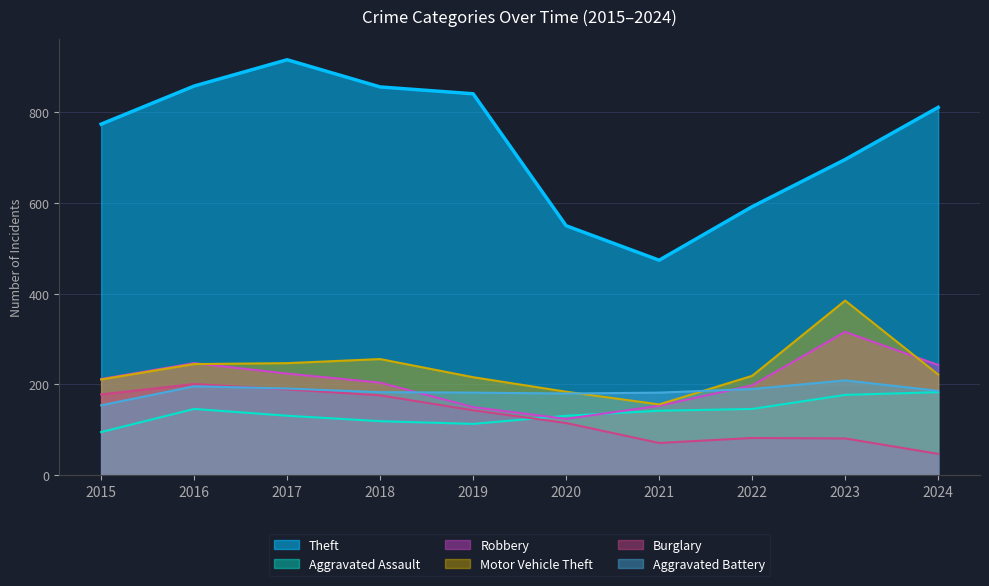

Does the chart have visible grid lines?

Yes